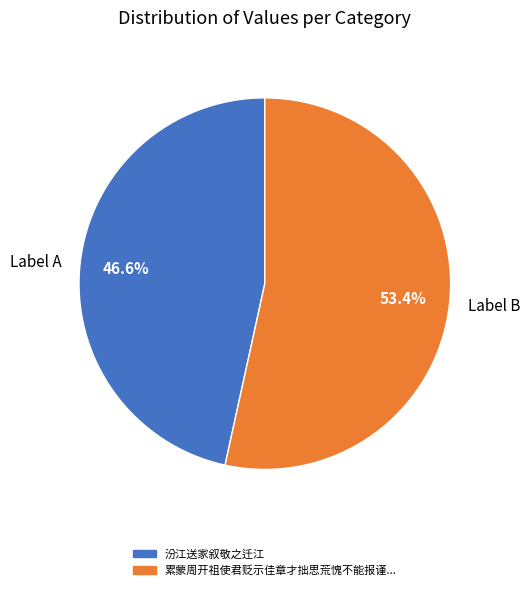

To the nearest percent, what is the average slice percentage?

50%